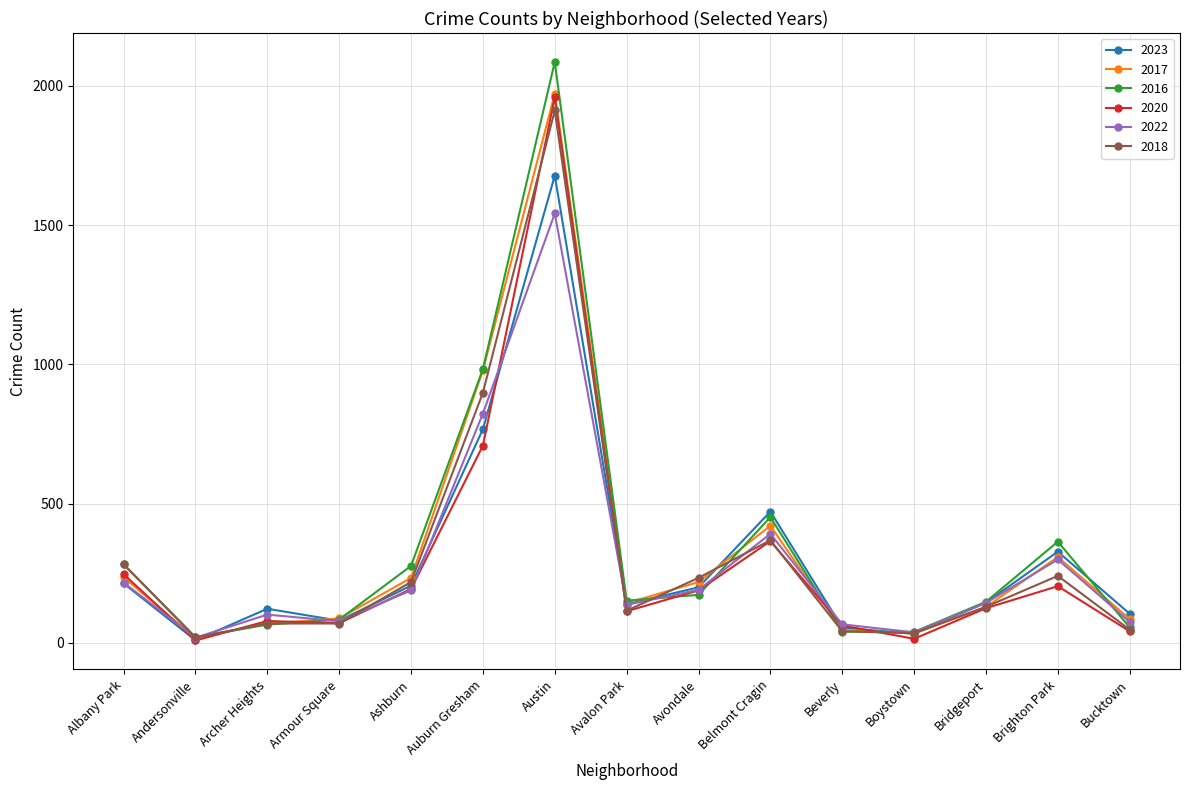

At which category is the sum across all series the highest?

Austin